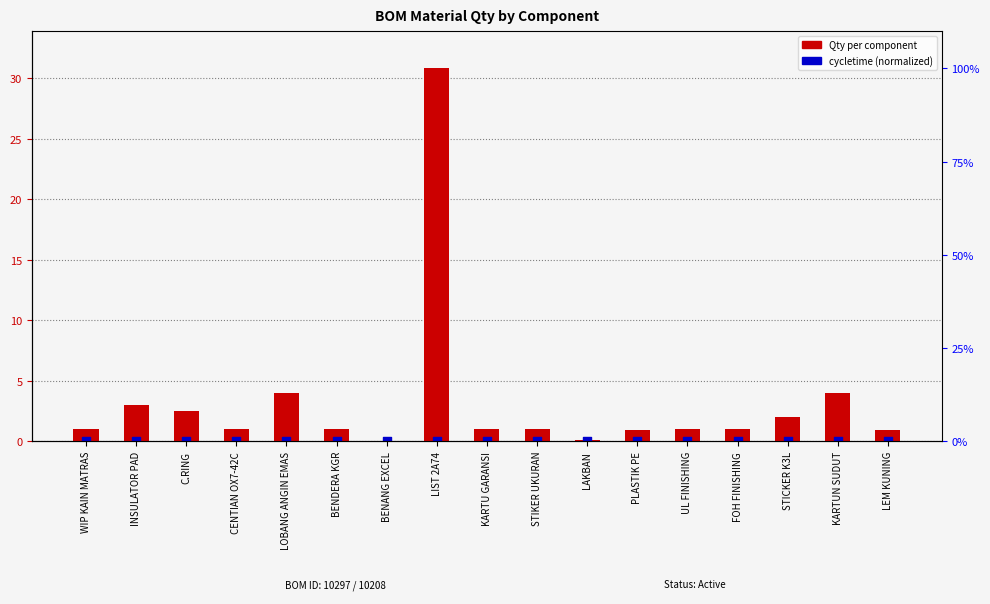

What are all the series names shown in the legend?

Qty, cycletime (normalized)